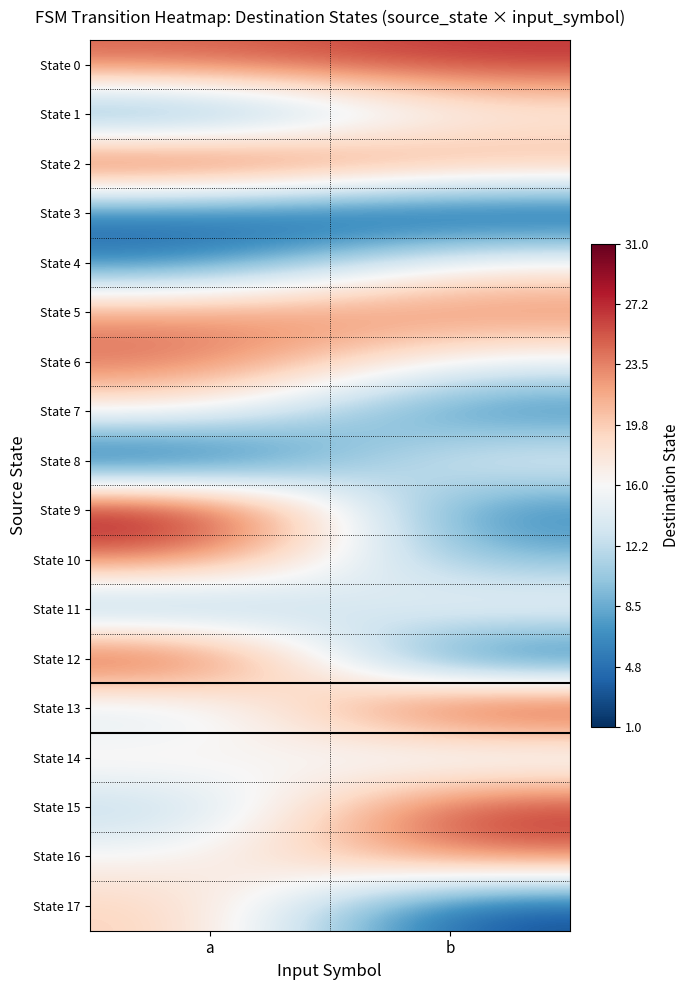

What is the spread (max minus min) of values at a?

30